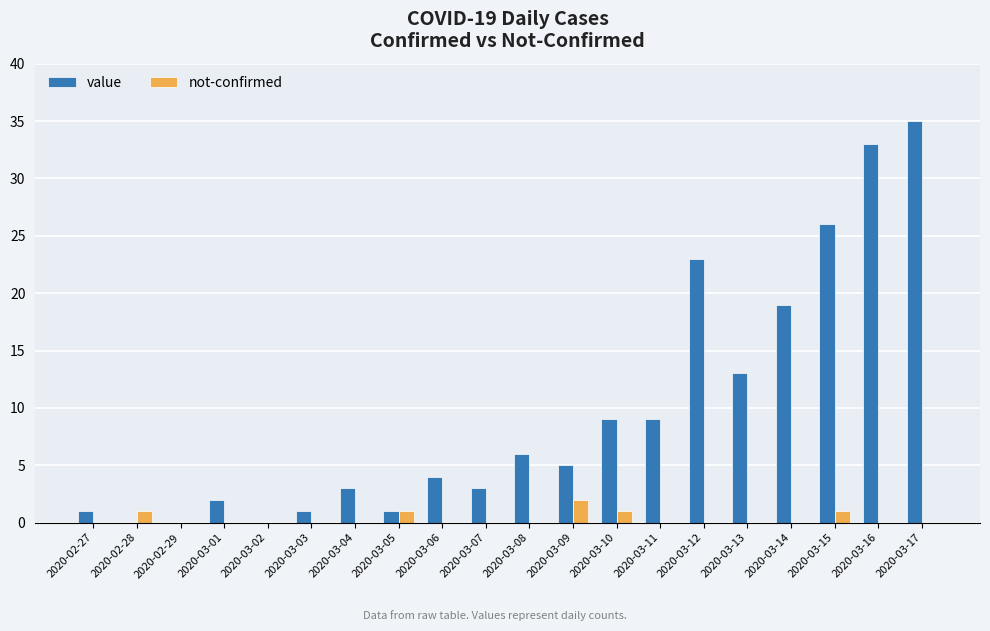

What is the approximate value of not-confirmed at 2020-02-28?

1